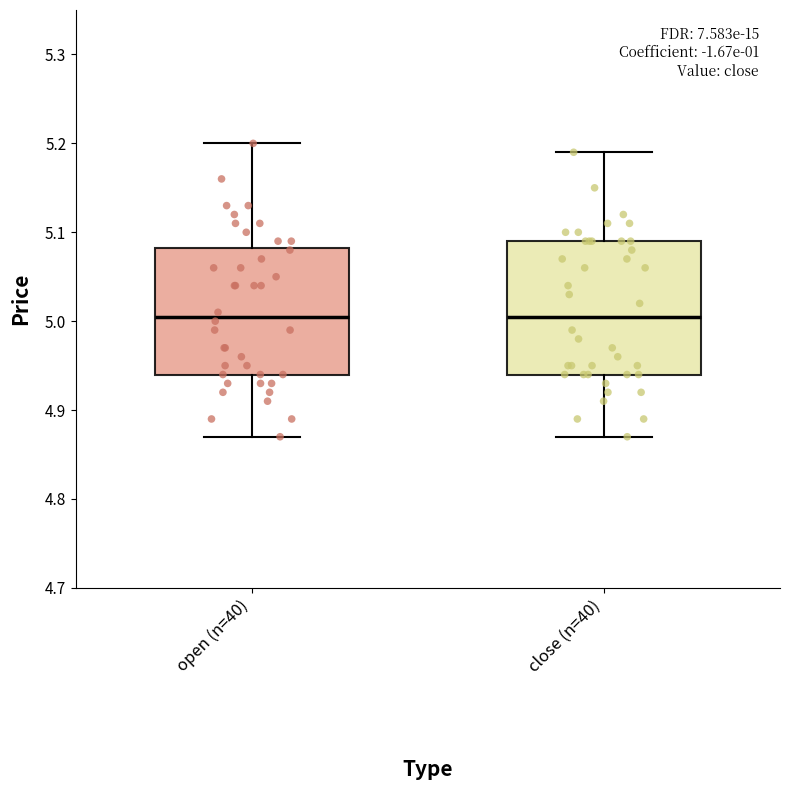

Reading left to right, transcribe this box plot: for each box, give where its median line is, the range the box spans, and where its two whiskers end, as read against the y-axis. The values are not printed on the chart, so give them approximately, as read against the axis.

open (n=40): median 5.01, box 4.94 to 5.08, whiskers 4.87 to 5.20
close (n=40): median 5.01, box 4.94 to 5.09, whiskers 4.87 to 5.19